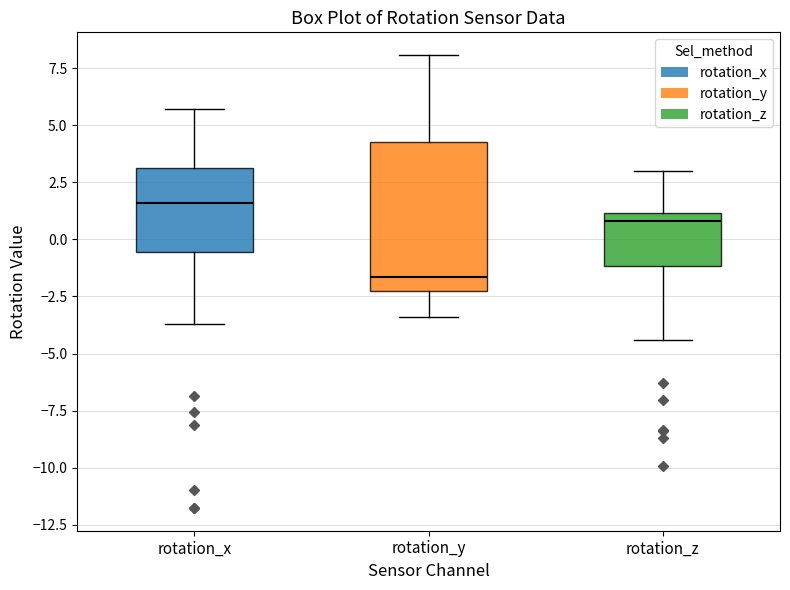

Reading left to right, transcribe this box plot: for each box, give where its median line is, the range the box spans, and where its two whiskers end, as read against the y-axis. The values are not printed on the chart, so give them approximately, as read against the axis.

rotation_x: median 1.5, box -0.5 to 3.0, whiskers -3.5 to 5.5
rotation_y: median -1.5, box -2.5 to 4.5, whiskers -3.5 to 8.0
rotation_z: median 1.0 (just below the box's upper edge), box -1.0 to 1.0, whiskers -4.5 to 3.0